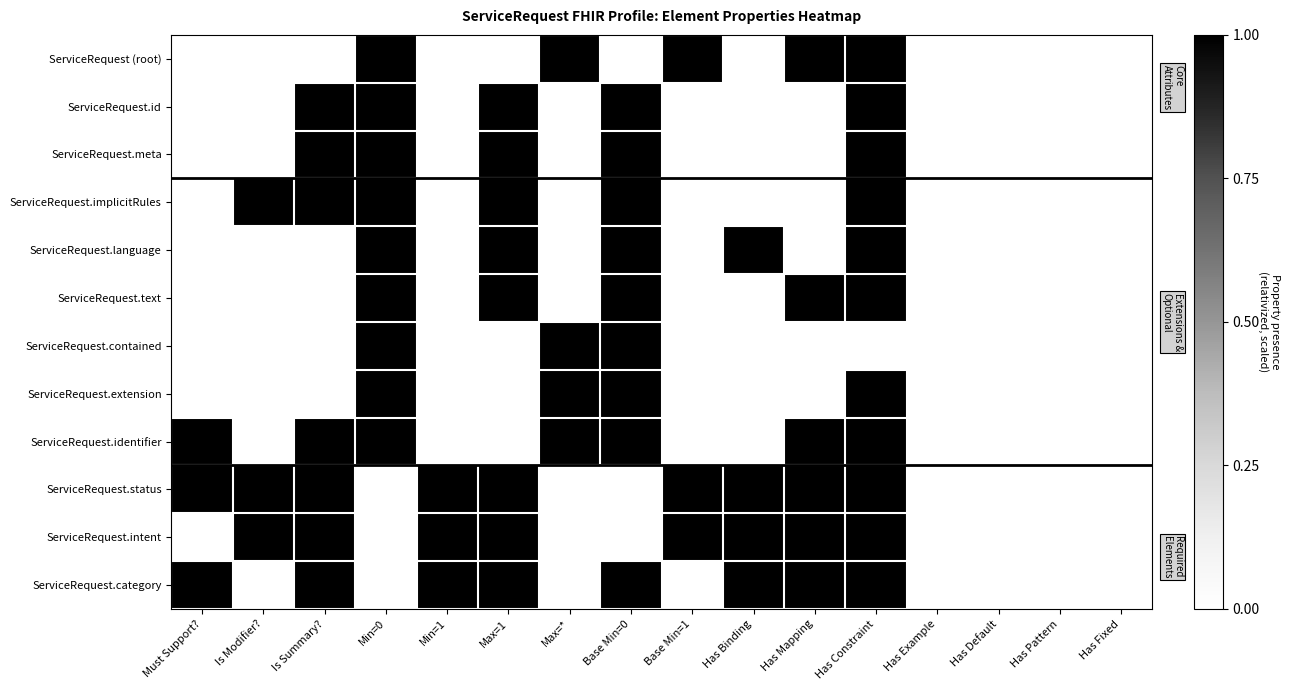

Which series has the largest range (max minus min)?

ServiceRequest (root)